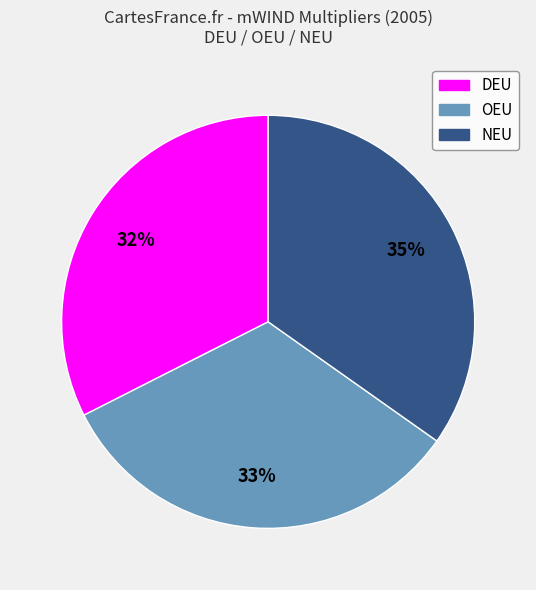

To the nearest percent, what is the average slice percentage?

33%